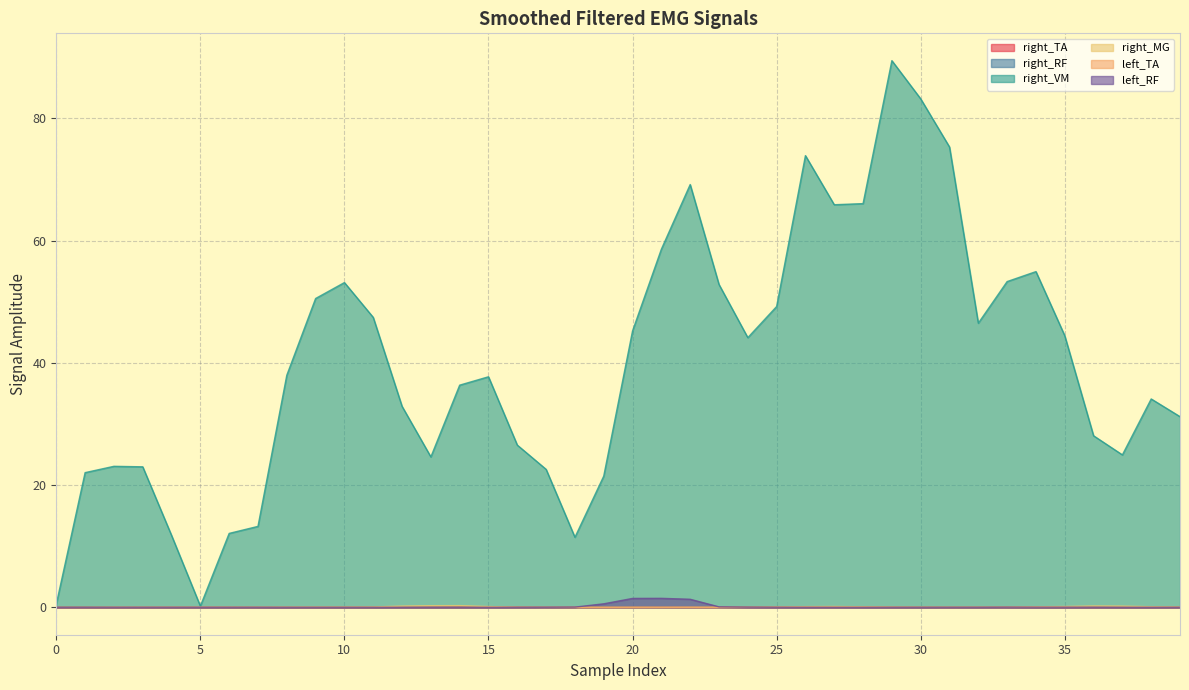

Is it true that right_TA equals 0.0 at 15?

True